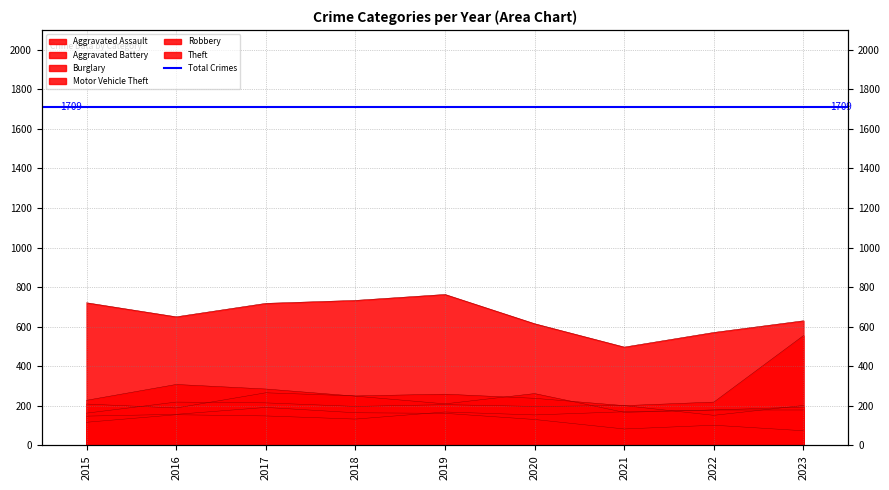

What is the difference between the second highest and second lowest values in the Theft series?

162